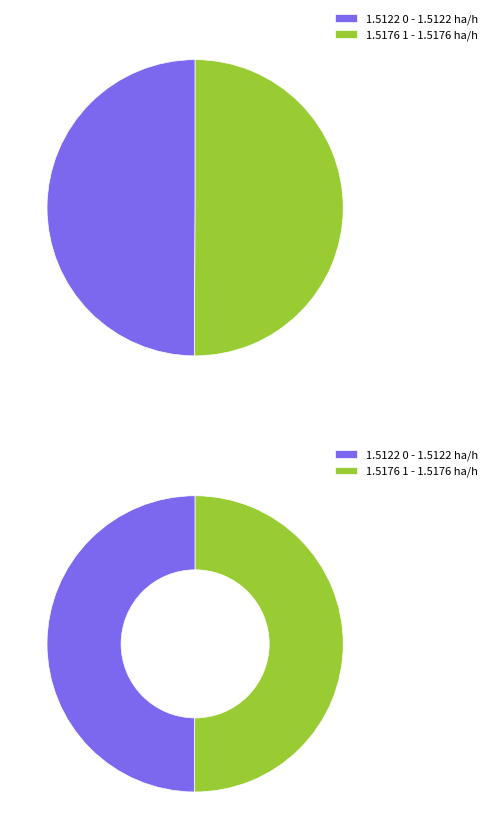

Which has a higher value, 0 - 1.5122 ha/h or 1 - 1.5176 ha/h?

1 - 1.5176 ha/h